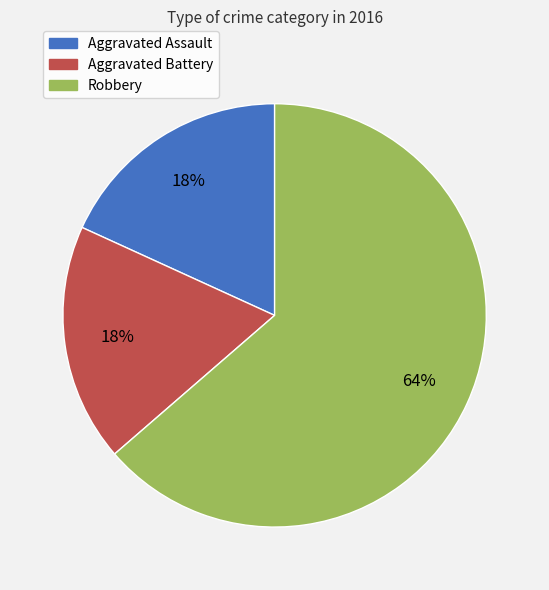

To the nearest percent, what percentage of the pie is Robbery?

64%